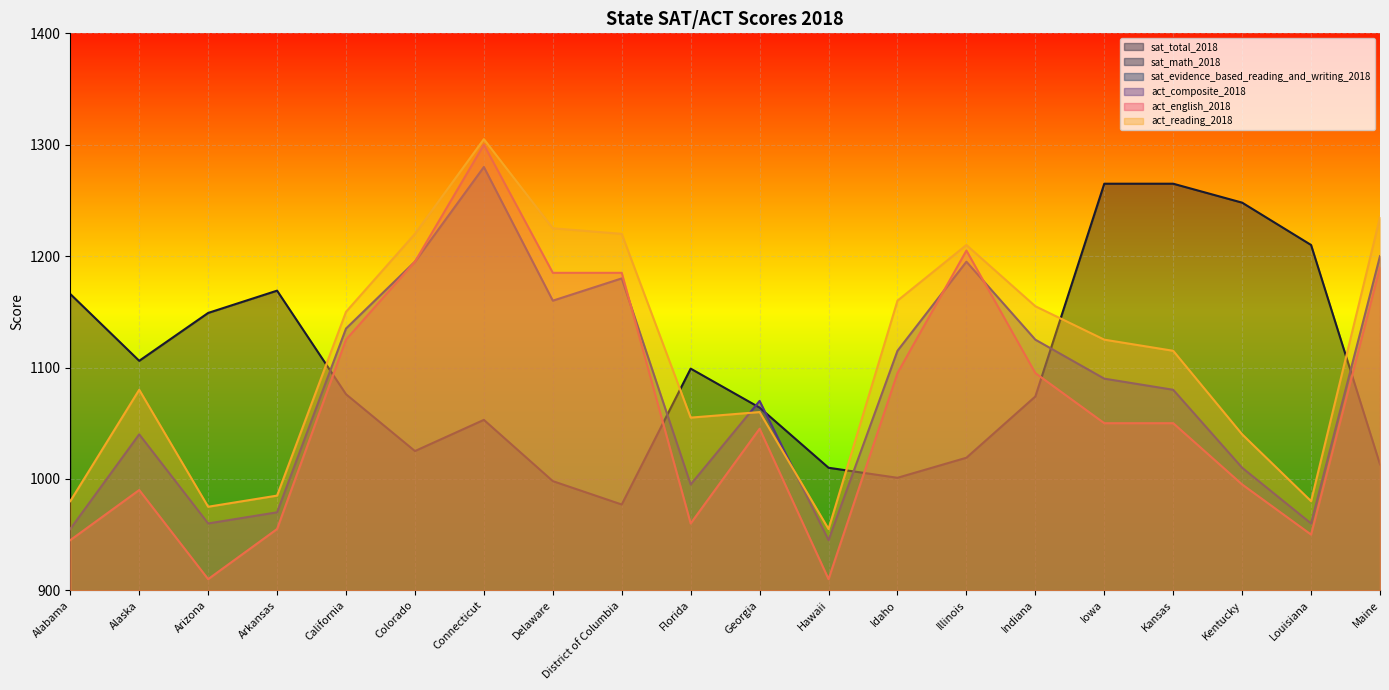

True or false: act_reading_2018 has more than 0 interior local peaks.

True